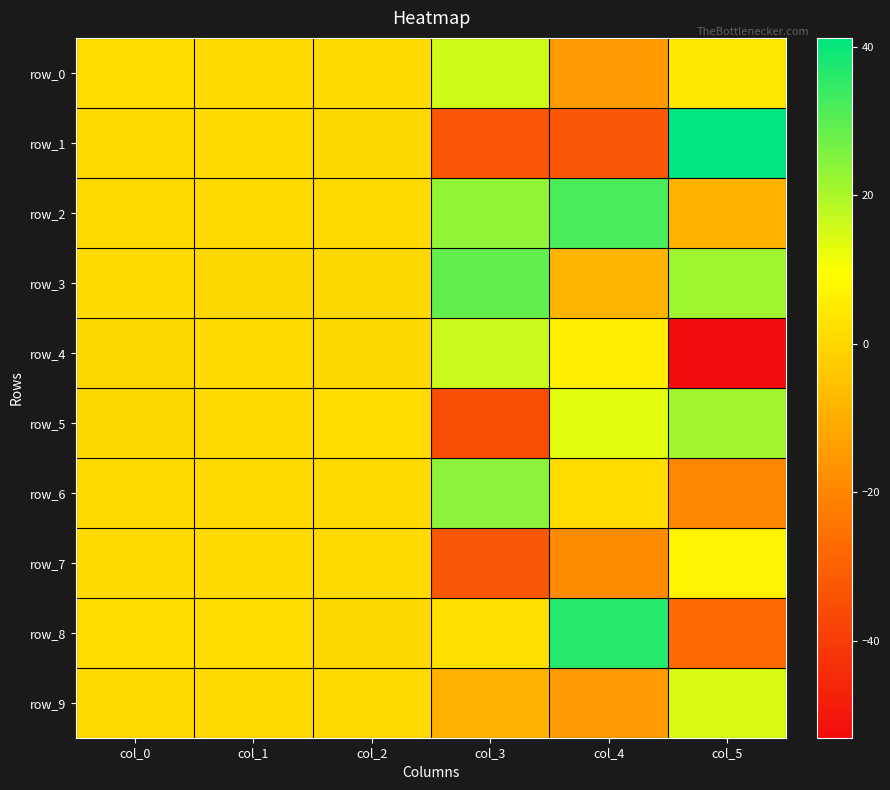

Between col_5 and col_4, which is larger?

col_5